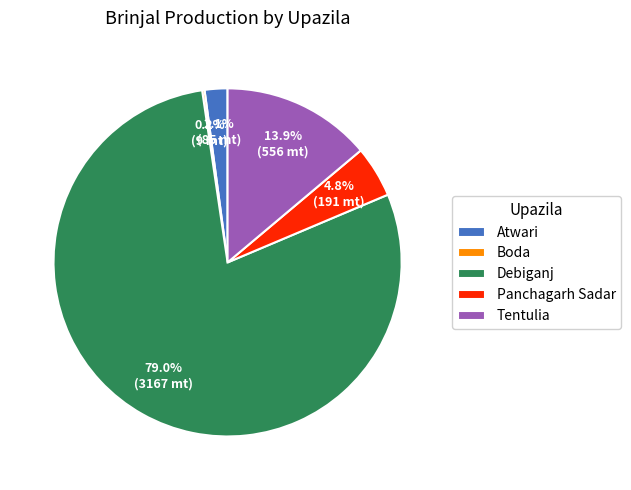

What percentage do Atwari and Debiganj together represent?

81.1%